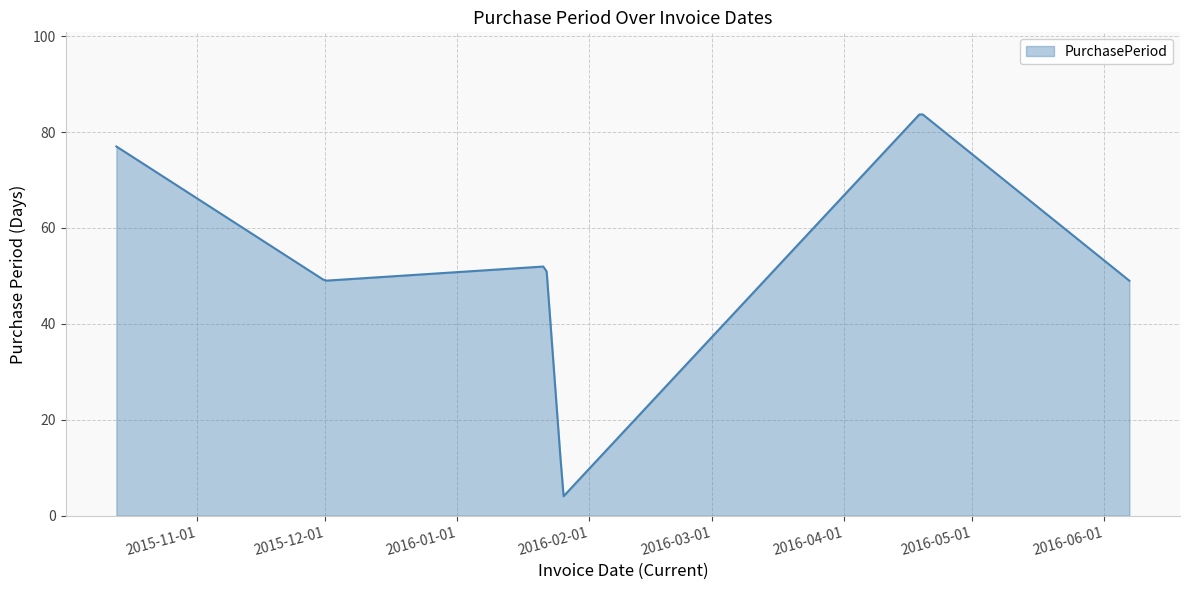

What is the difference between the maximum and minimum values?

79.6